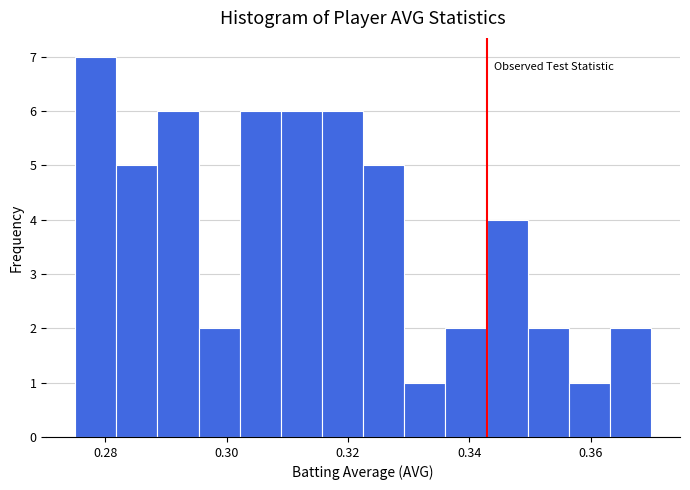

Read against the x-axis, roughly where is the centre of the tallest bar?

0.278